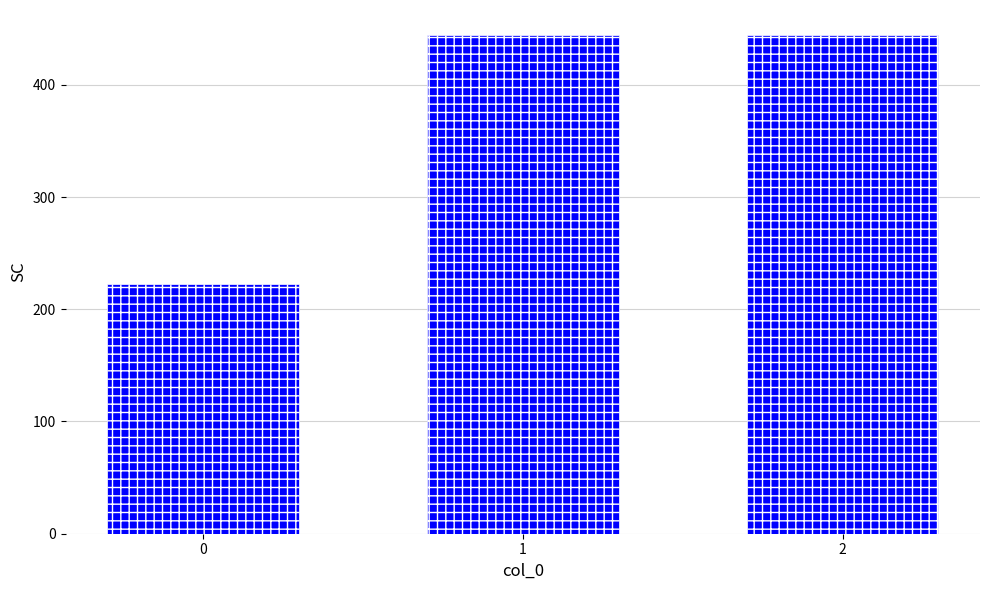

What is the greatest value displayed?

444.4